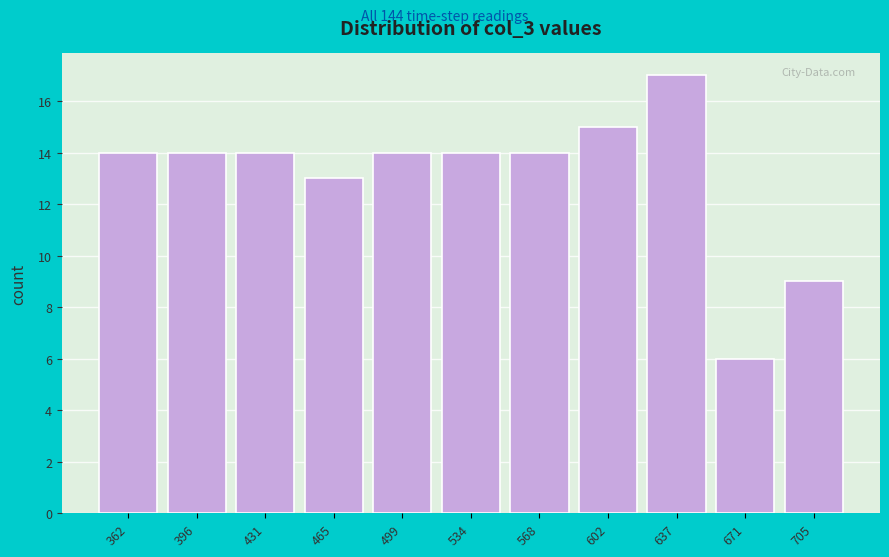

Reading left to right, transcribe all the data shown in this chart.

14	14	14	13	14	14	14	15	17	6	9